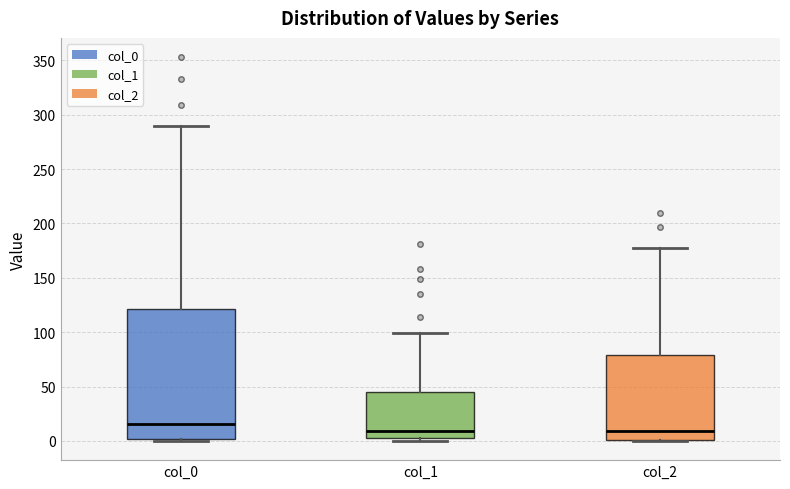

Where does the median line of the box for col_1 sit on the y-axis? The values are not printed on the chart, so give them approximately, as read against the axis.

10